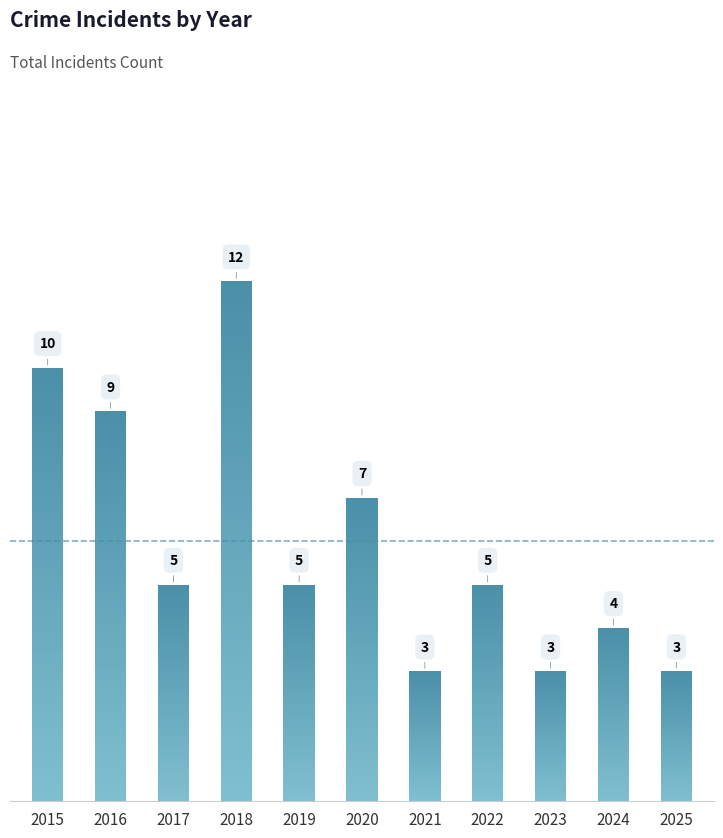

What is the difference between the second highest and second lowest values?

7